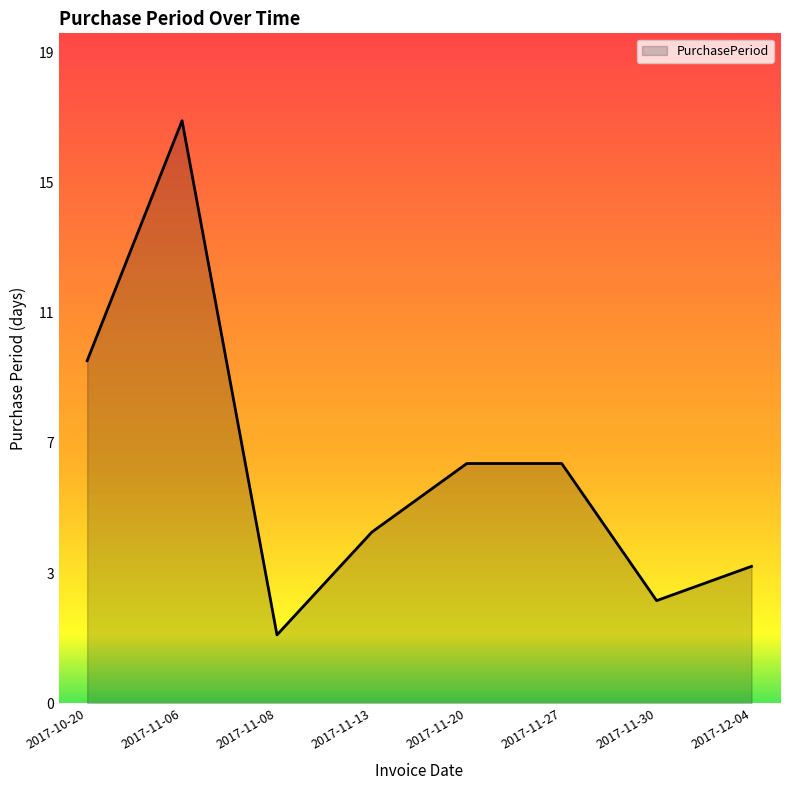

True or false: there are more than 0 points higher than both neighbors.

True